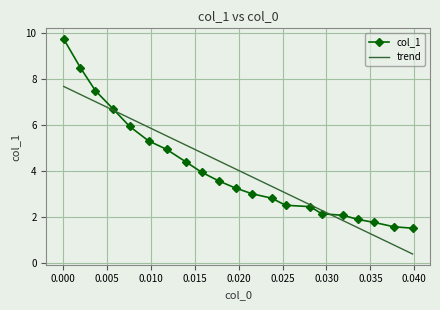

Which series has the widest spread of values?

col_1